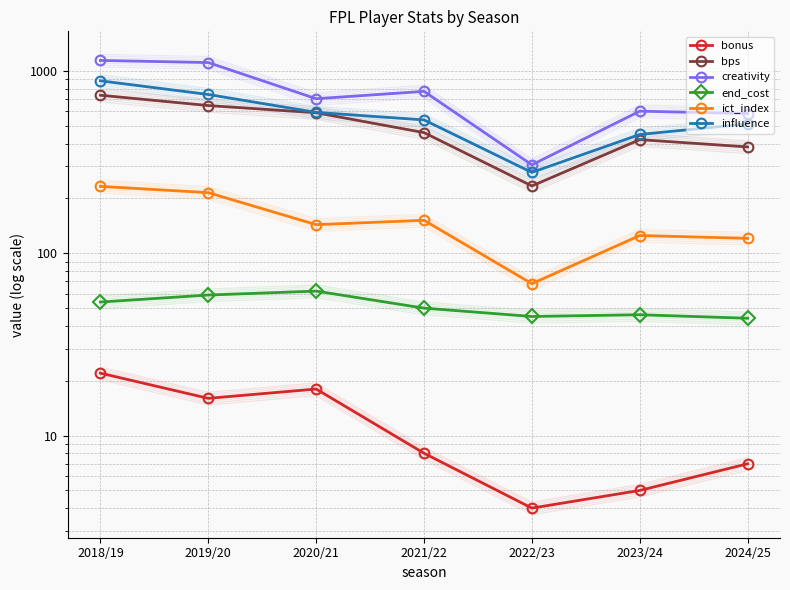

The bps series shows 590.0 at 2020/21. True or false?

True